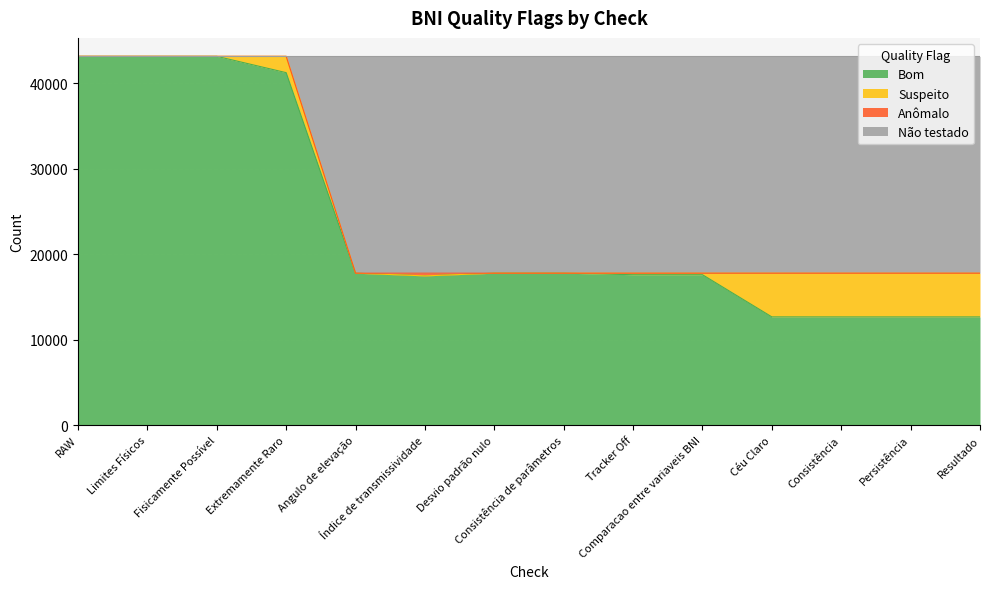

At which category is the sum across all series the highest?

RAW